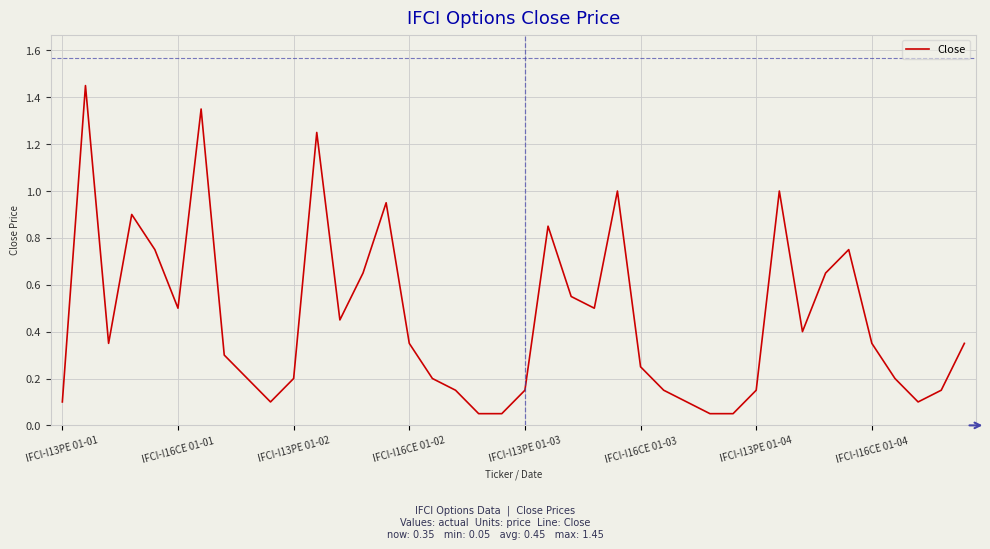

The value at IFCI-I16CE 01-02 is 0.5. True or false?

False